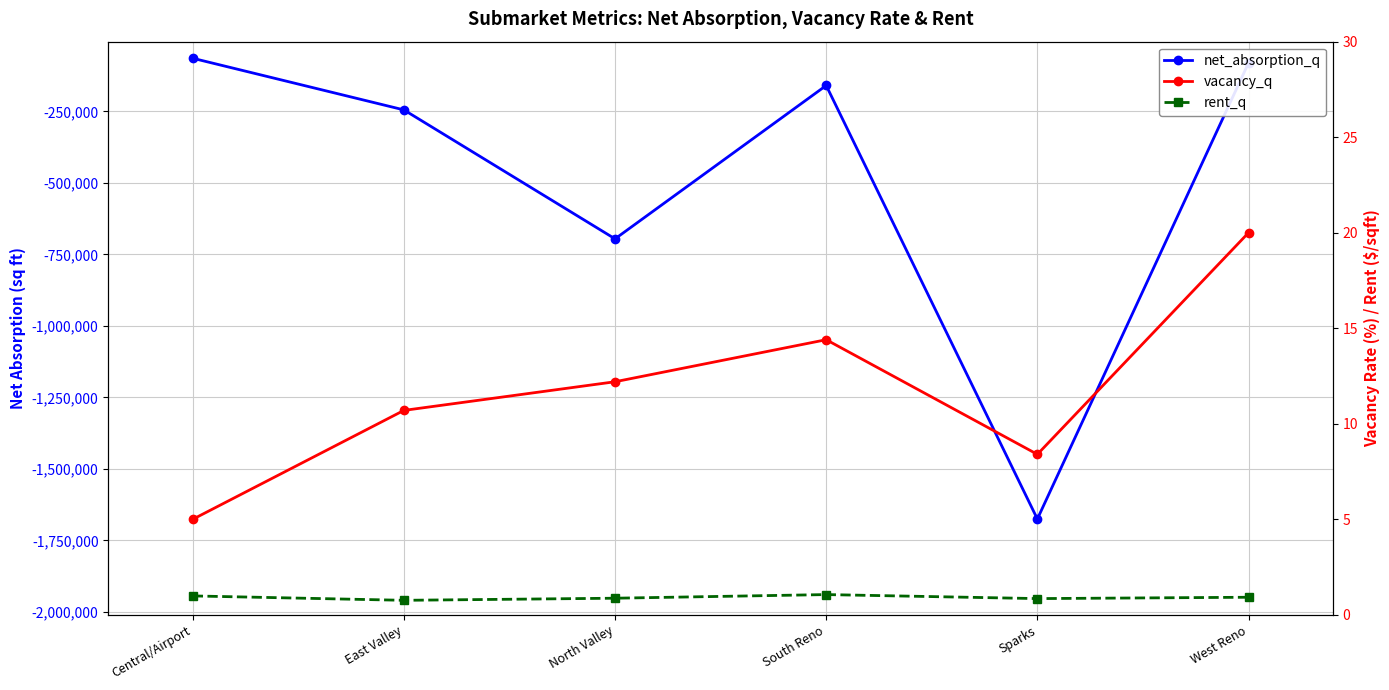

True or false: vacancy_q has a value of 20.0 at West Reno.

True